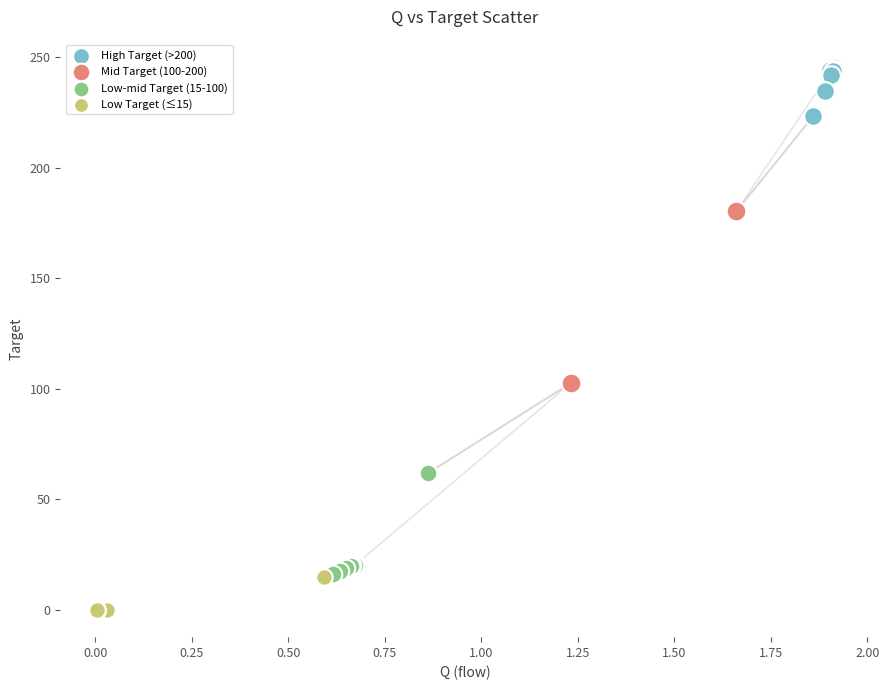

Which series reaches the minimum Y coordinate?

Low Target (≤15)